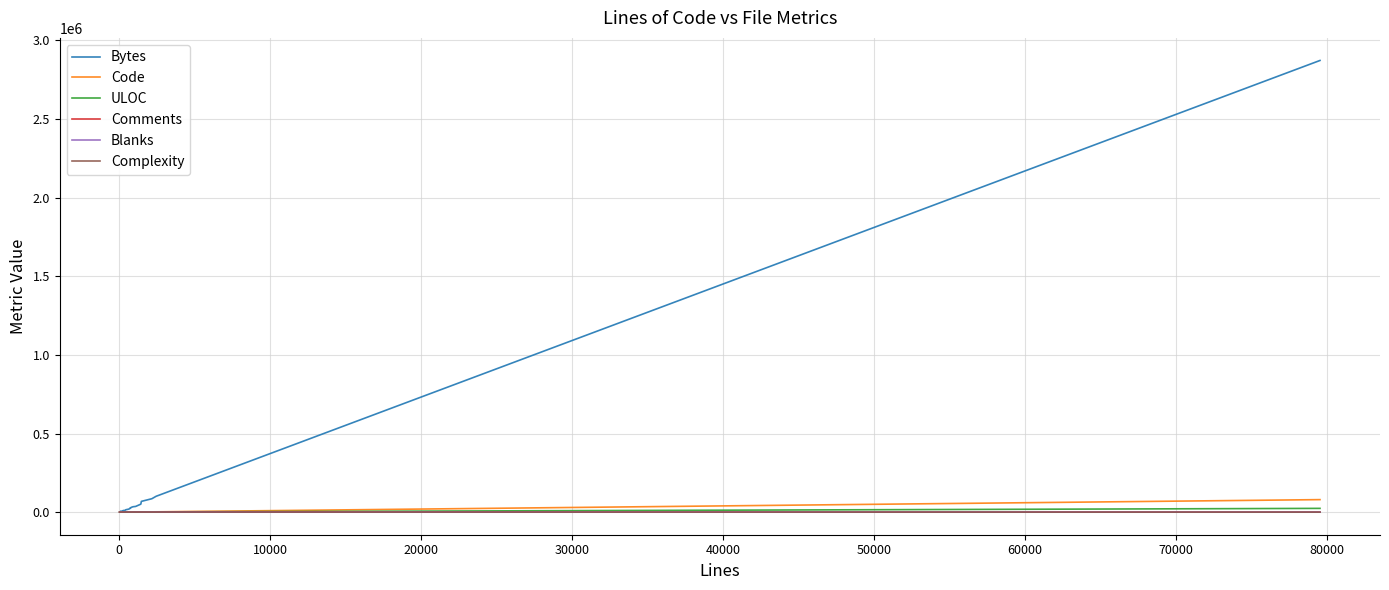

Which series has the largest range (max minus min)?

Bytes